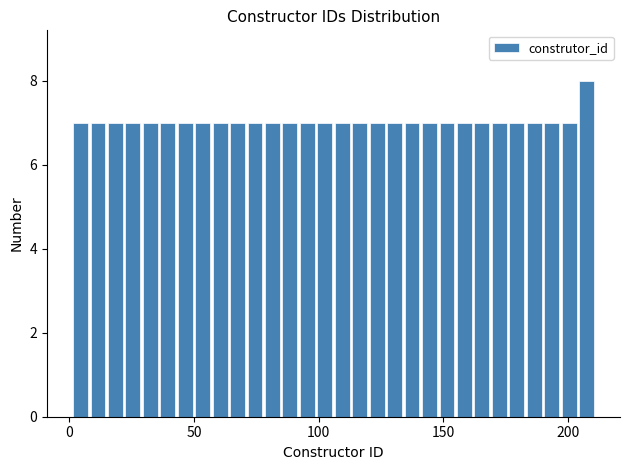

Around what value on the x-axis is the tallest bar? Give the approximate position of its centre, as read against the axis.

210